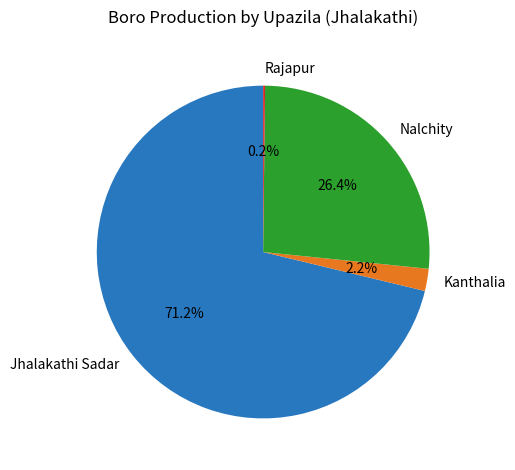

Does any single category account for the majority?

Yes